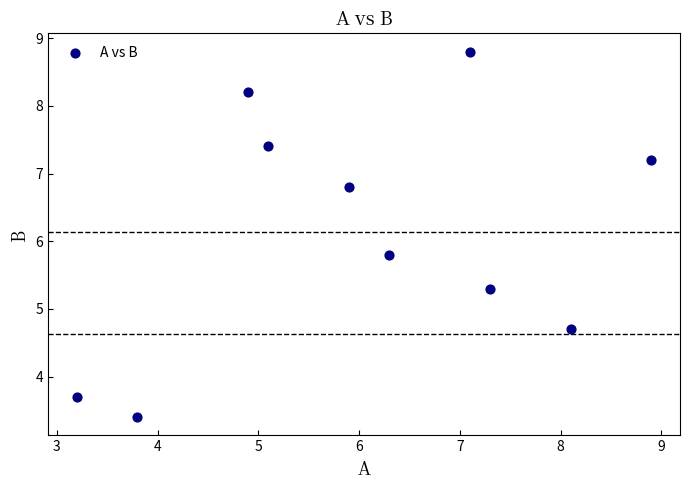

What Y value in the scatter plot is closest to 6?

5.8